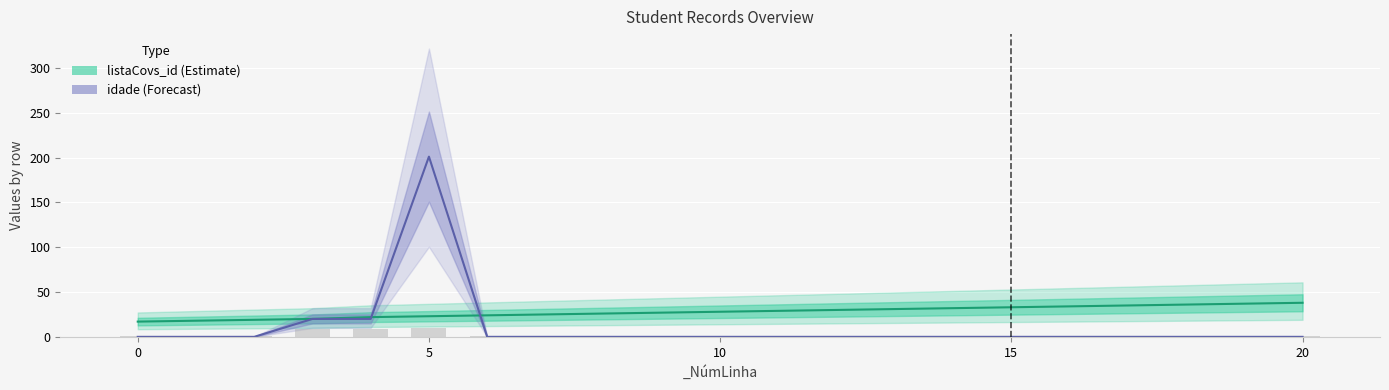

Is it true that idade (Forecast) equals 0 at 0?

True